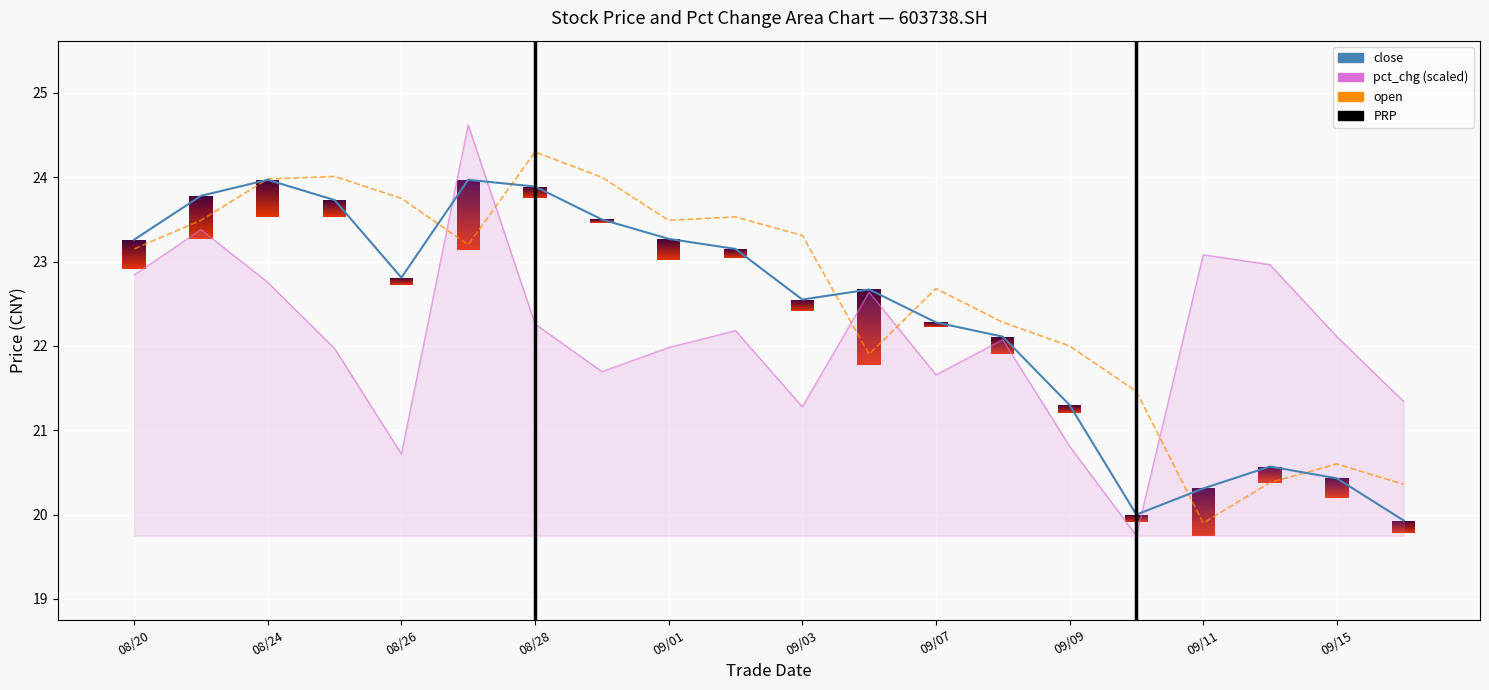

Does the chart display data point markers on the line(s)?

No